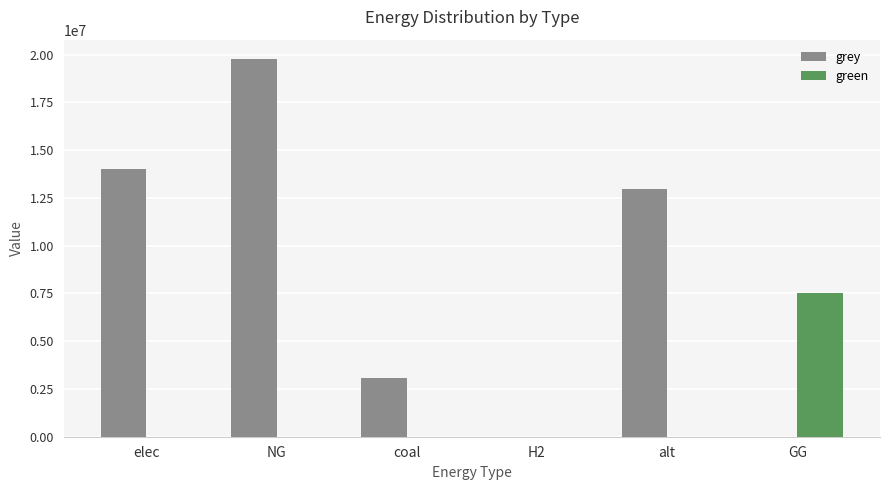

Which series has the widest spread of values?

grey